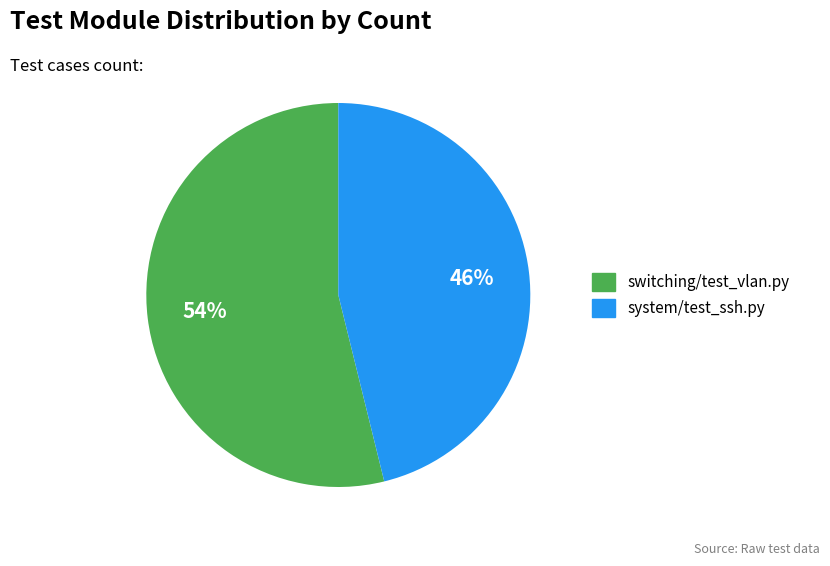

Is it true that switching/test_vlan.py is 63% of the pie?

False